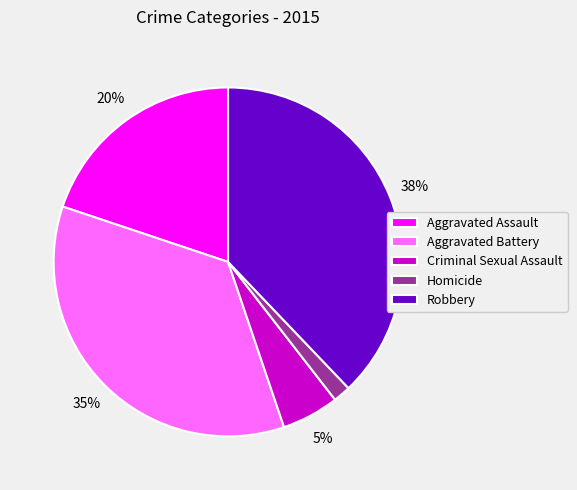

Rank the categories by value from lowest to highest.

Homicide, Criminal Sexual Assault, Aggravated Assault, Aggravated Battery, Robbery